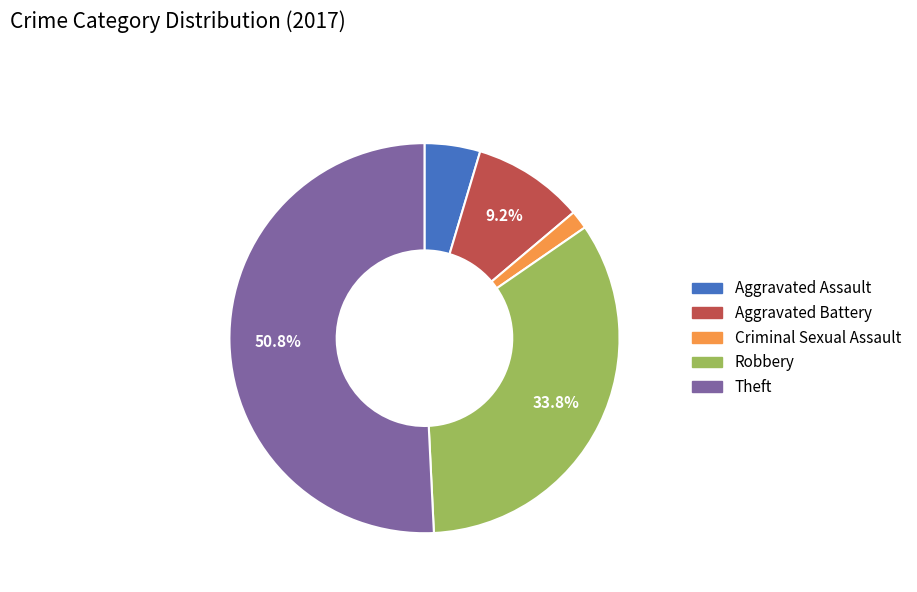

Which slice is the smallest?

Criminal Sexual Assault